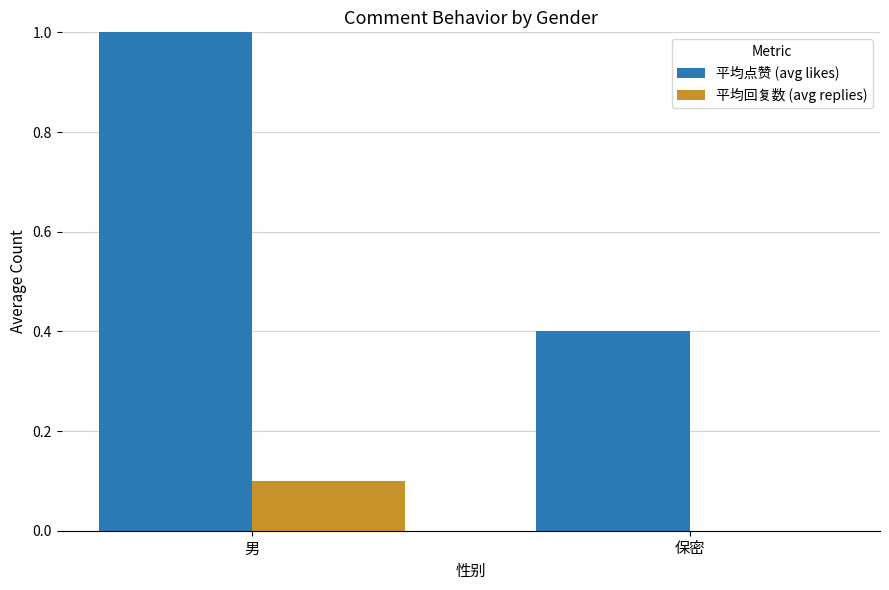

Which category has the highest value across all series?

男